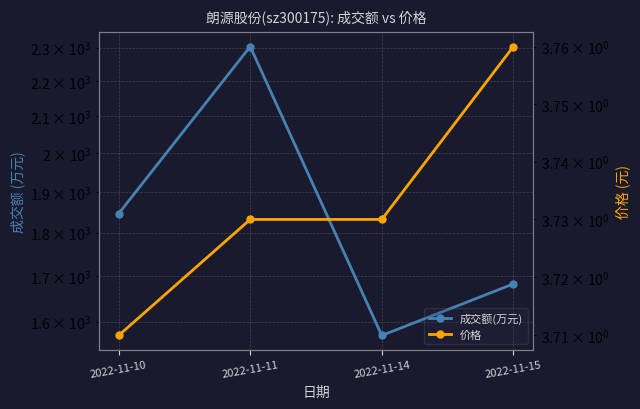

At how many categories does at least one series exceed 623?

4